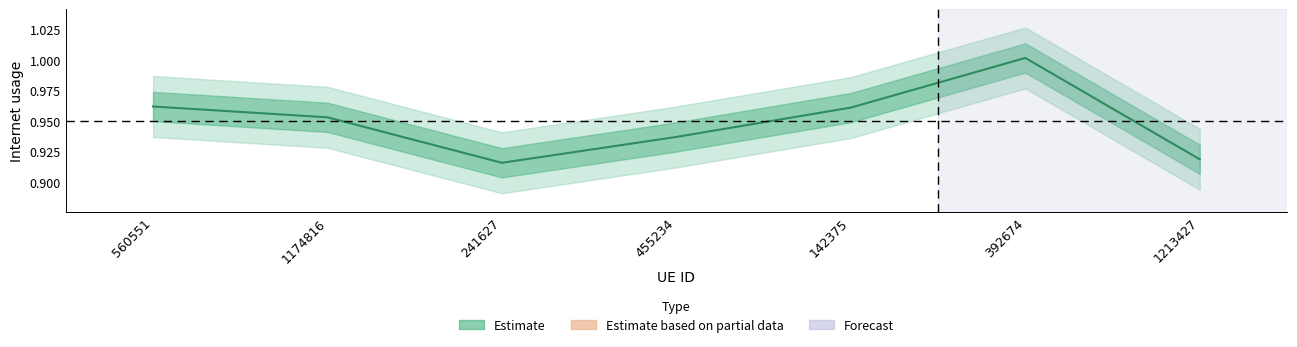

Is it true that the value at 1174816 is 1.0?

True